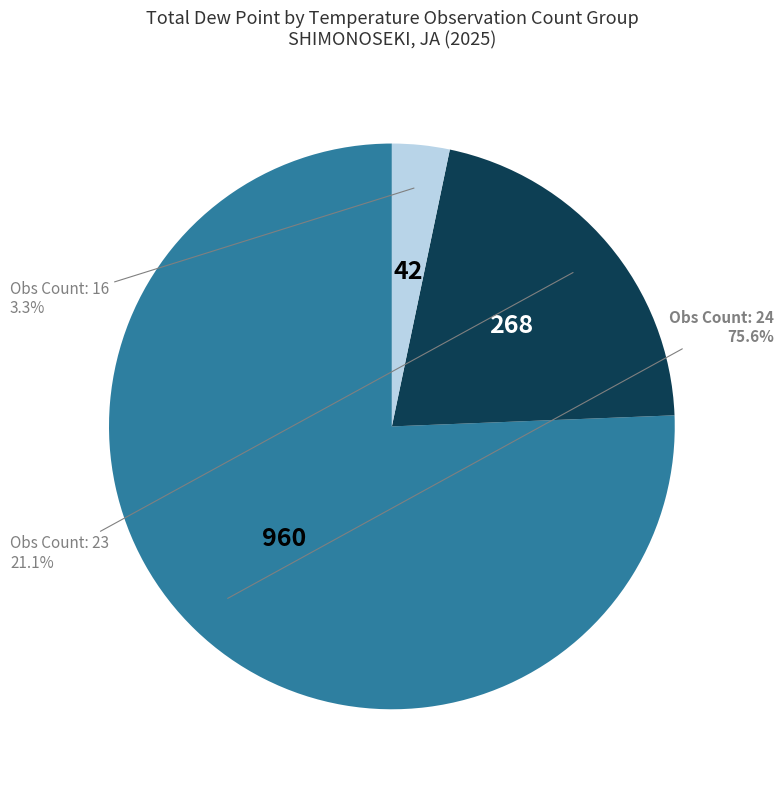

Is there any slice that represents more than half of the pie?

Yes